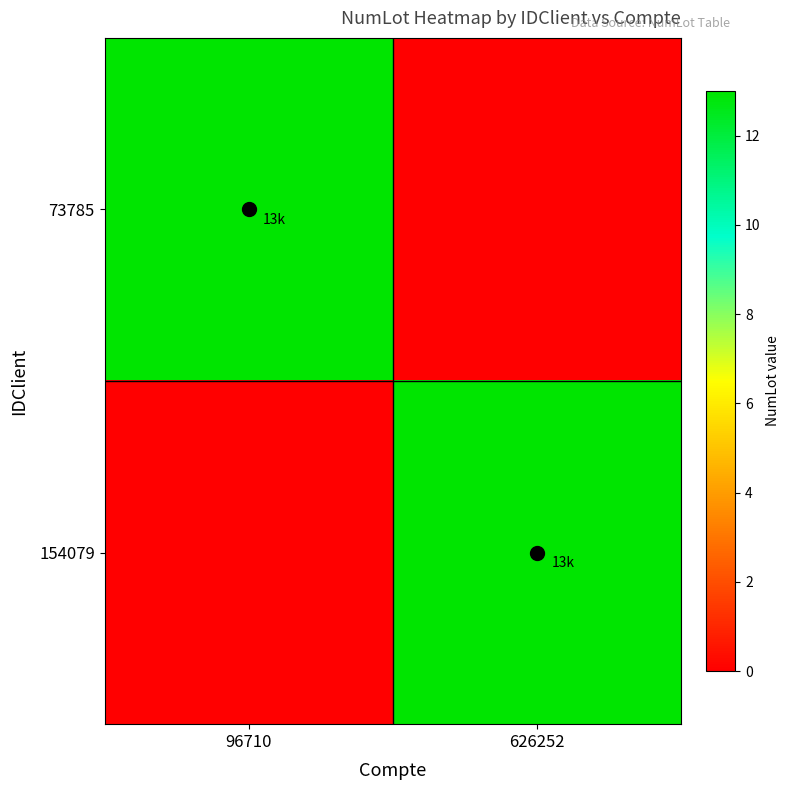

Which series has the largest total across all categories?

73785